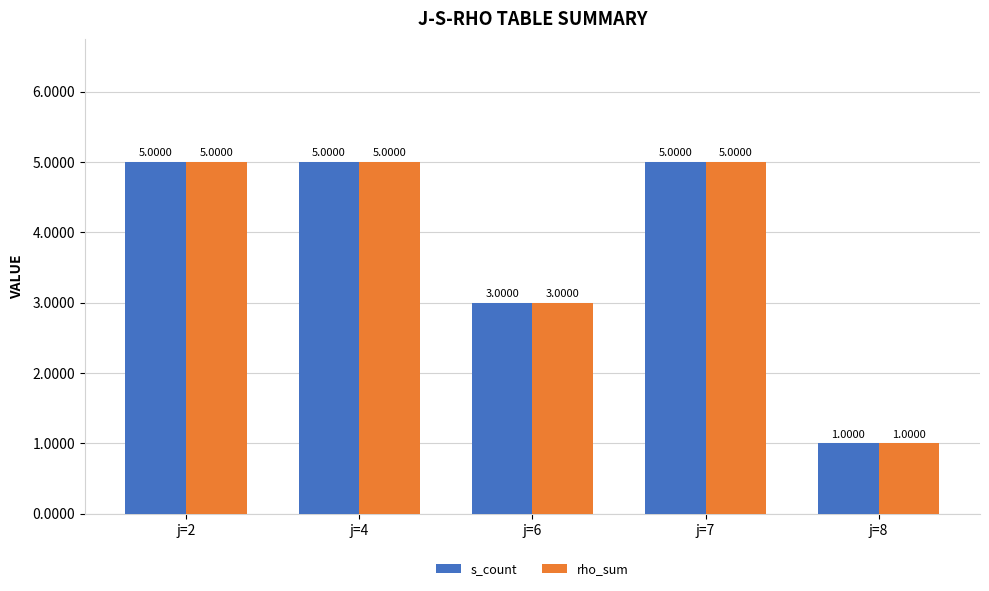

How many categories are shown in the chart?

5